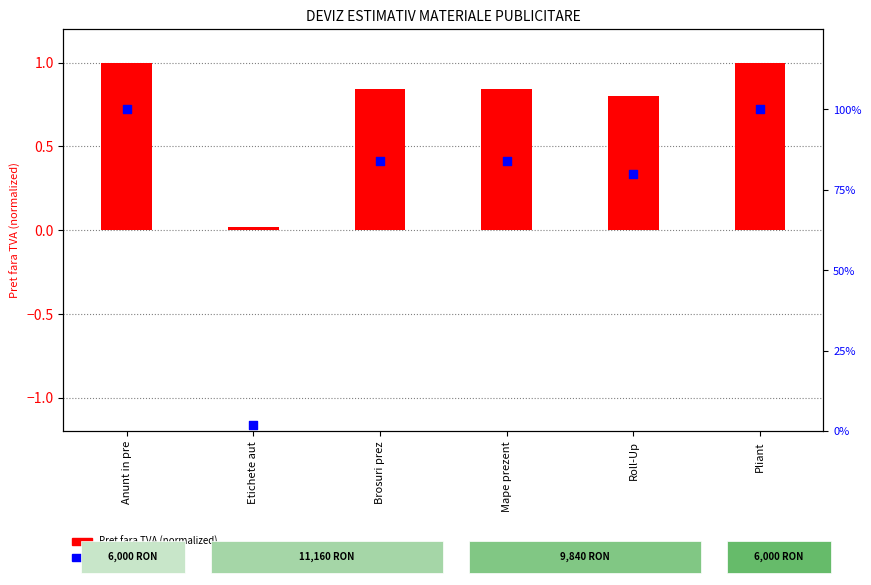

What are all the series names shown in the legend?

Pret fara TVA (normalized), TVA (%)